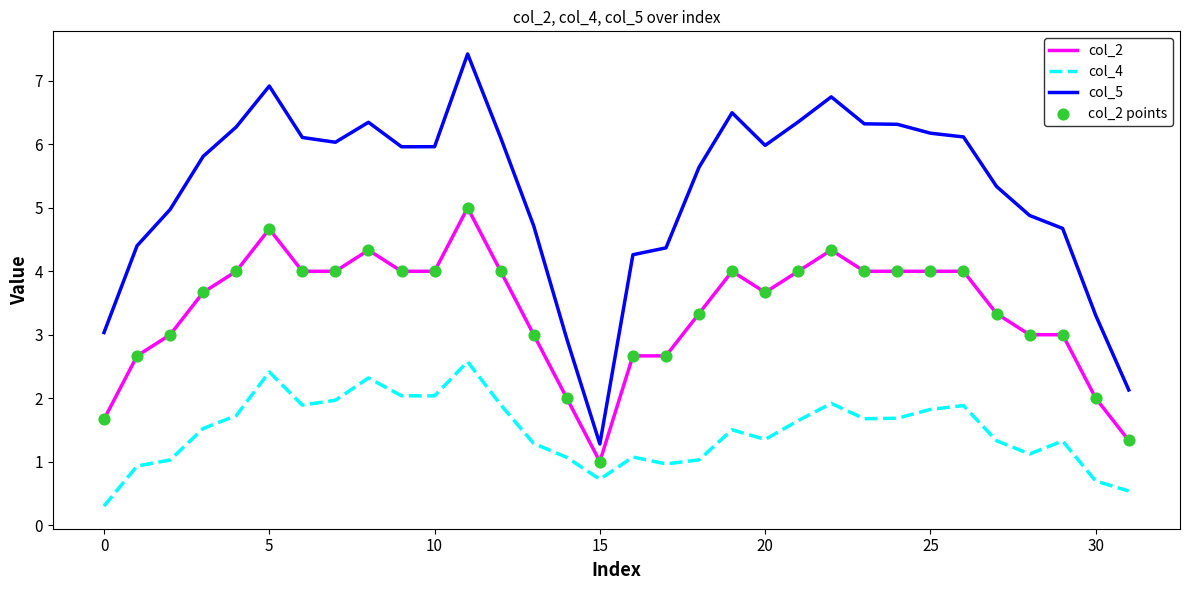

Which series has the largest total across all categories?

col_5